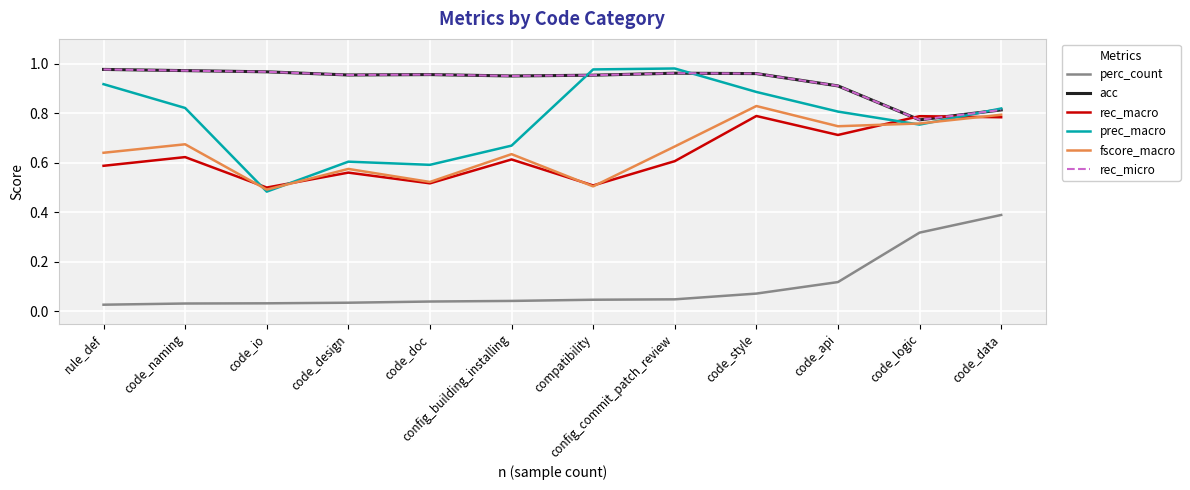

Which category has the highest value in the fscore_macro series?

code_style